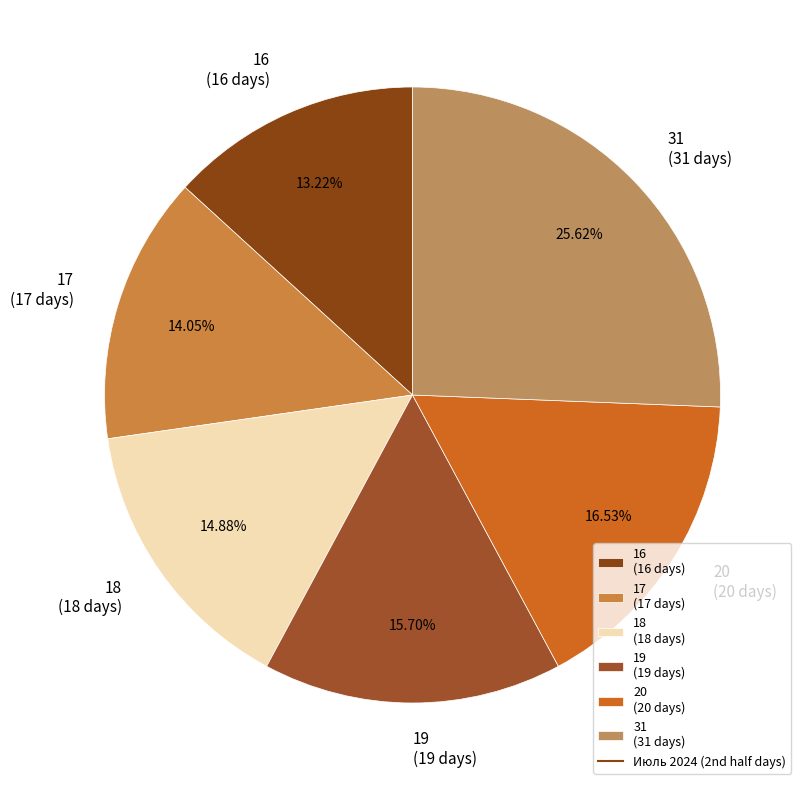

Does 17 represent more than half of the total?

No